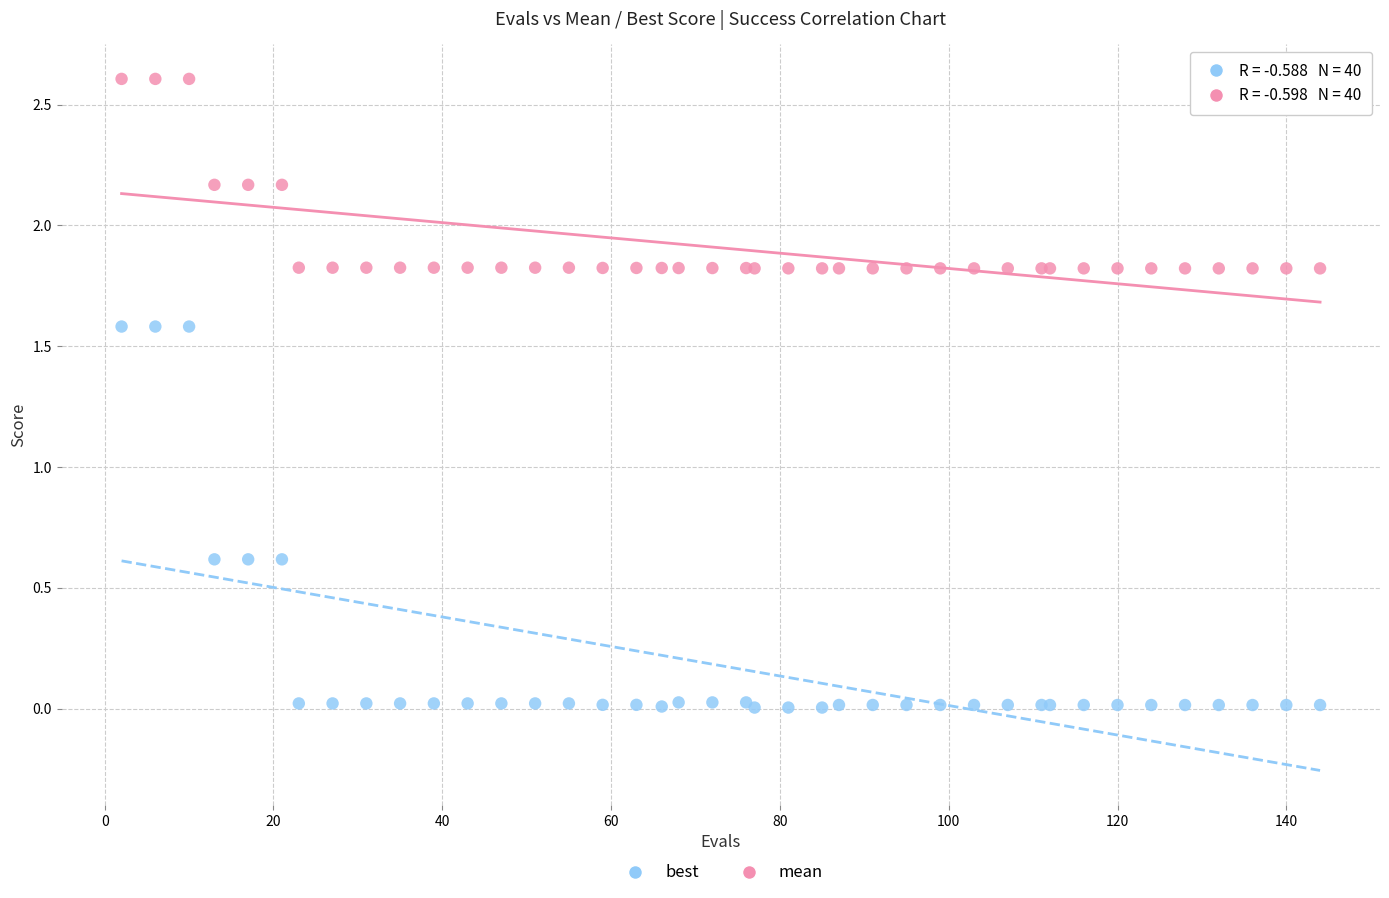

Which series has the largest Y range (max minus min)?

best